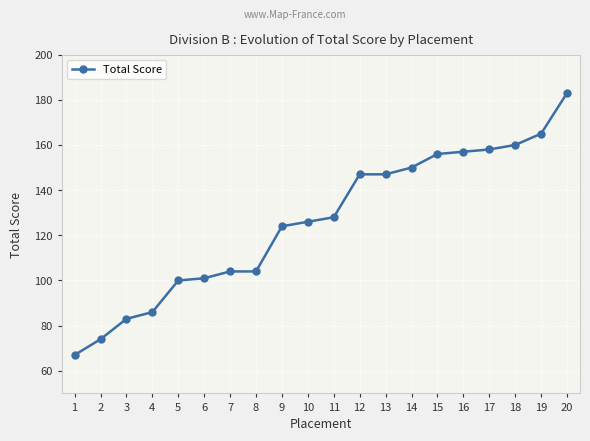

Reading left to right, extract all data points from this chart.

67	74	83	86	100	101	104	104	124	126	128	147	147	150	156	157	158	160	165	183